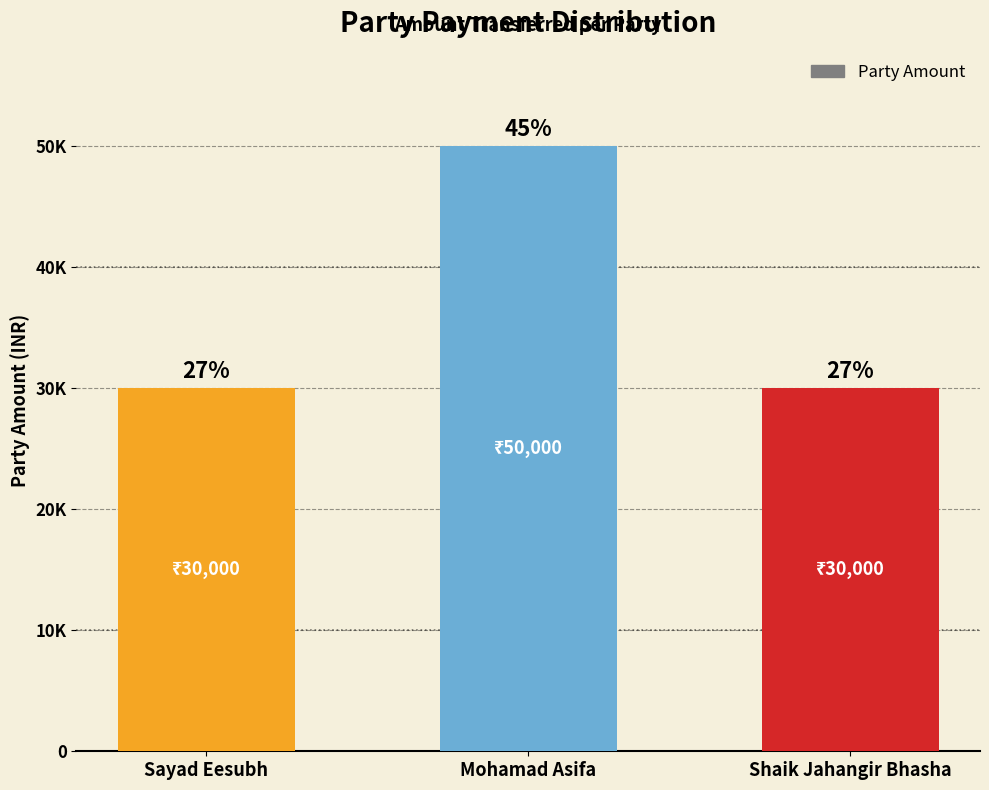

Are the bars horizontal?

No